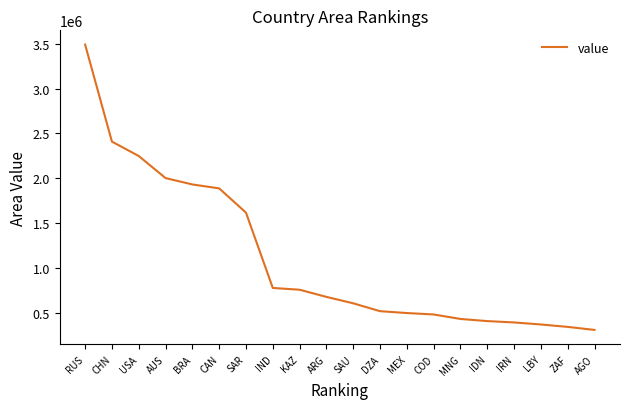

The chart shows a value of 664595.6 at MEX. True or false?

False